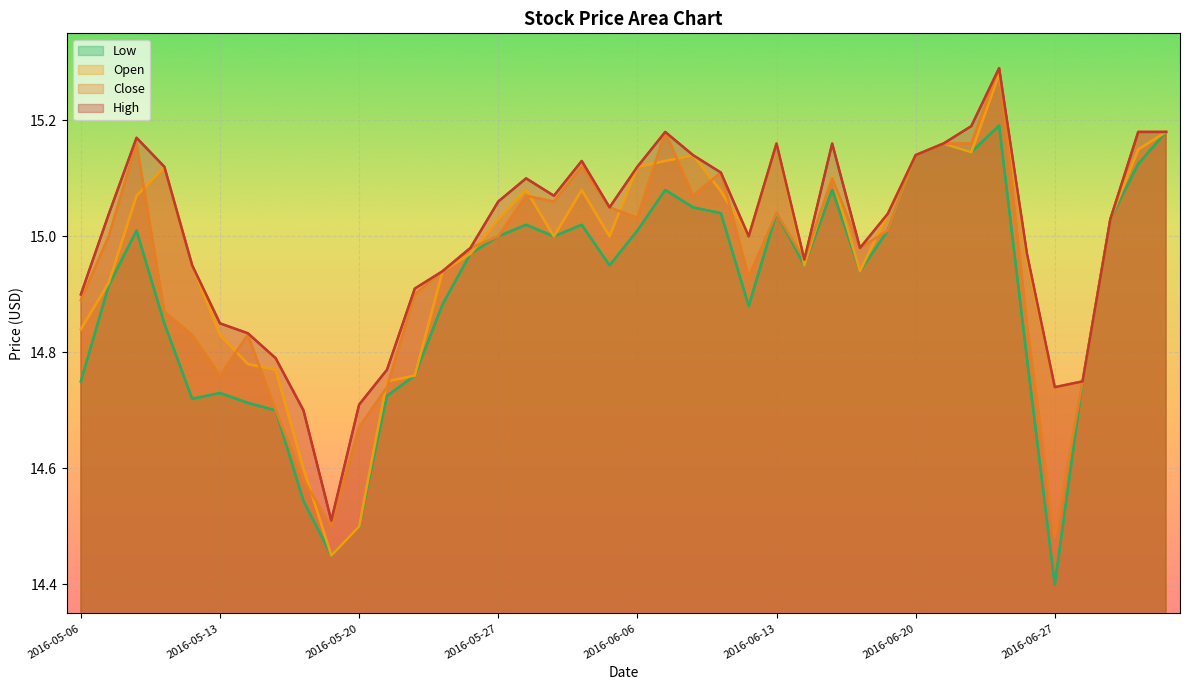

At which label does Open first exceed 15?

2016-05-10